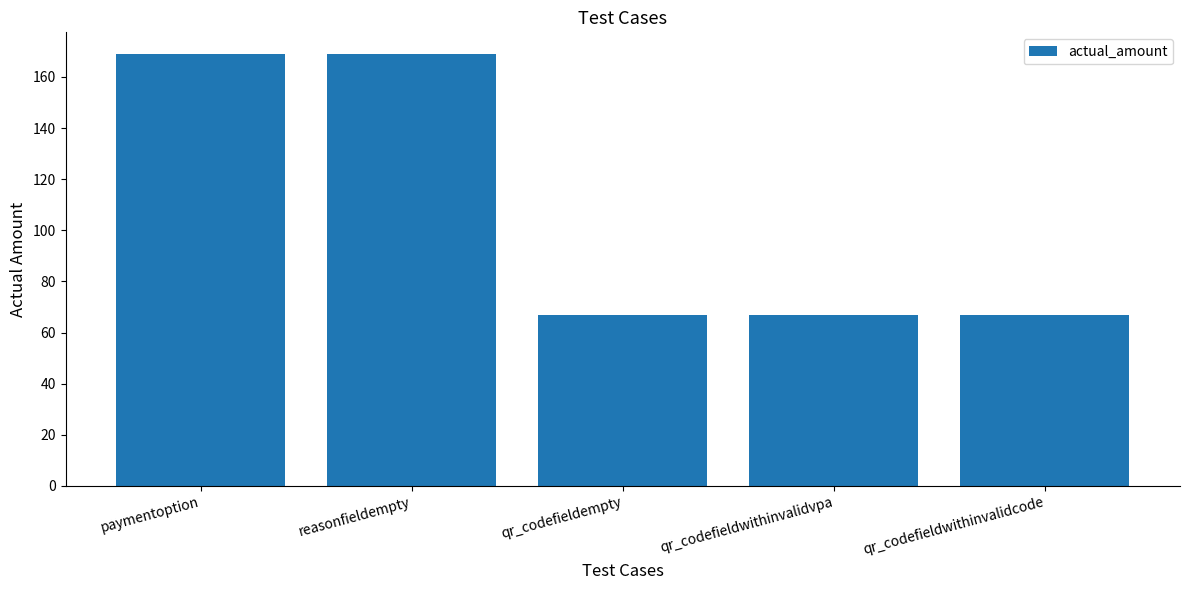

How many distinct data groups are displayed?

1